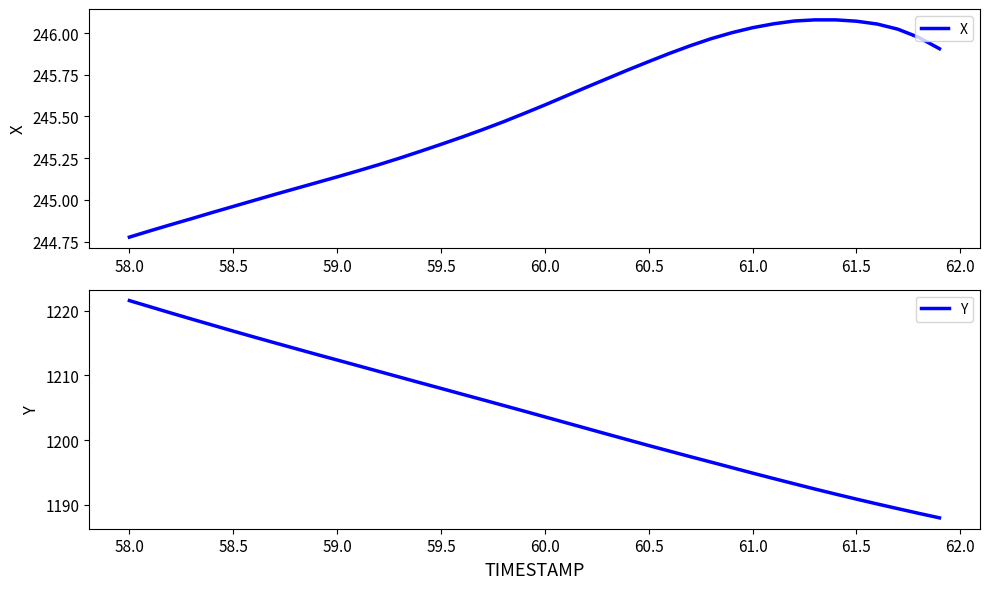

What are all the series names shown in the legend?

X, Y